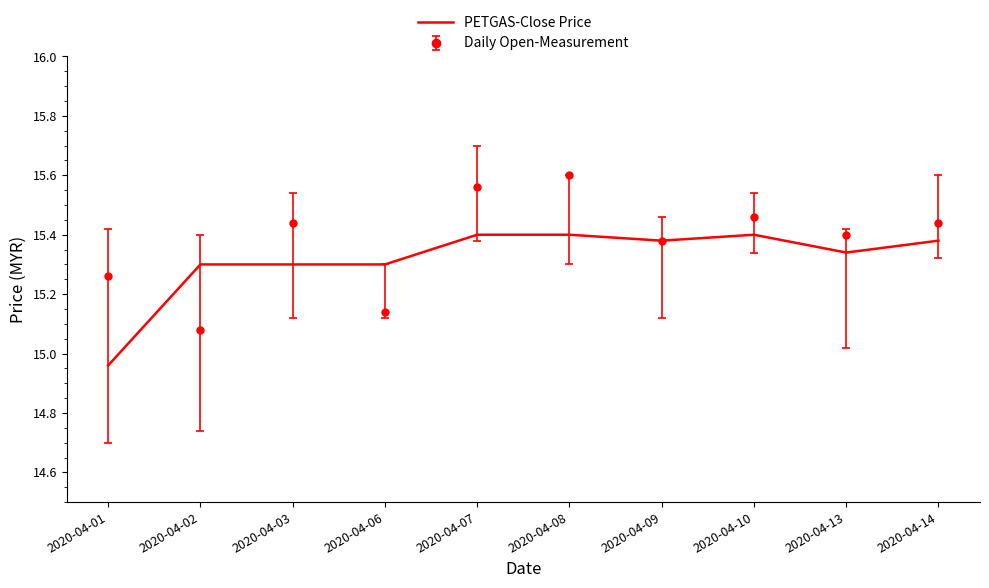

Where is PETGAS-Close Price nearest to the value 15?

2020-04-01